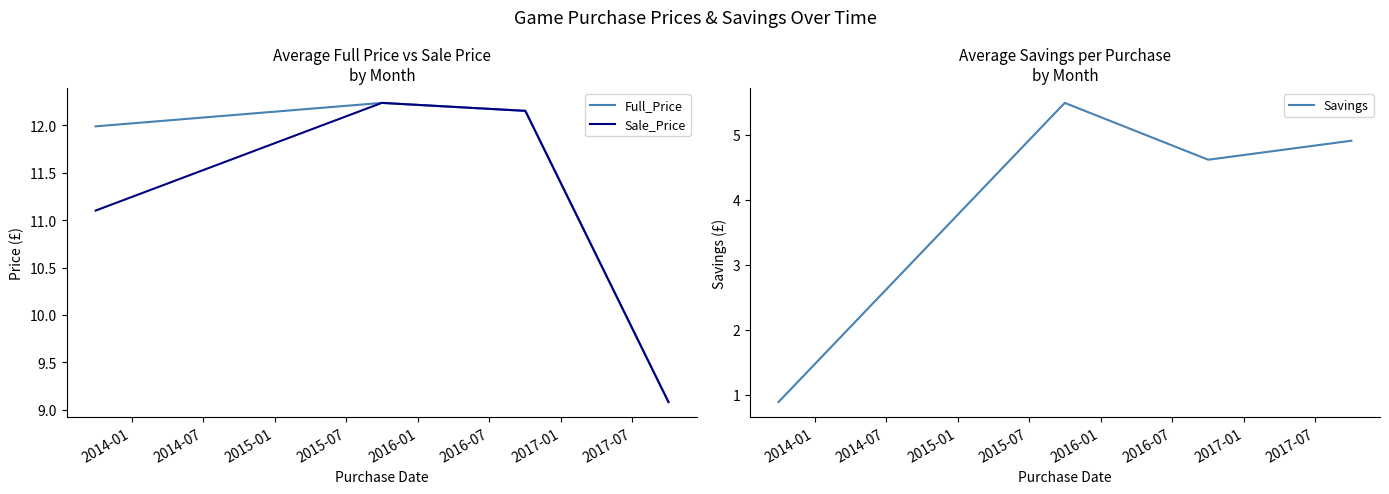

How many values in the Full_Price series exceed 12?

2